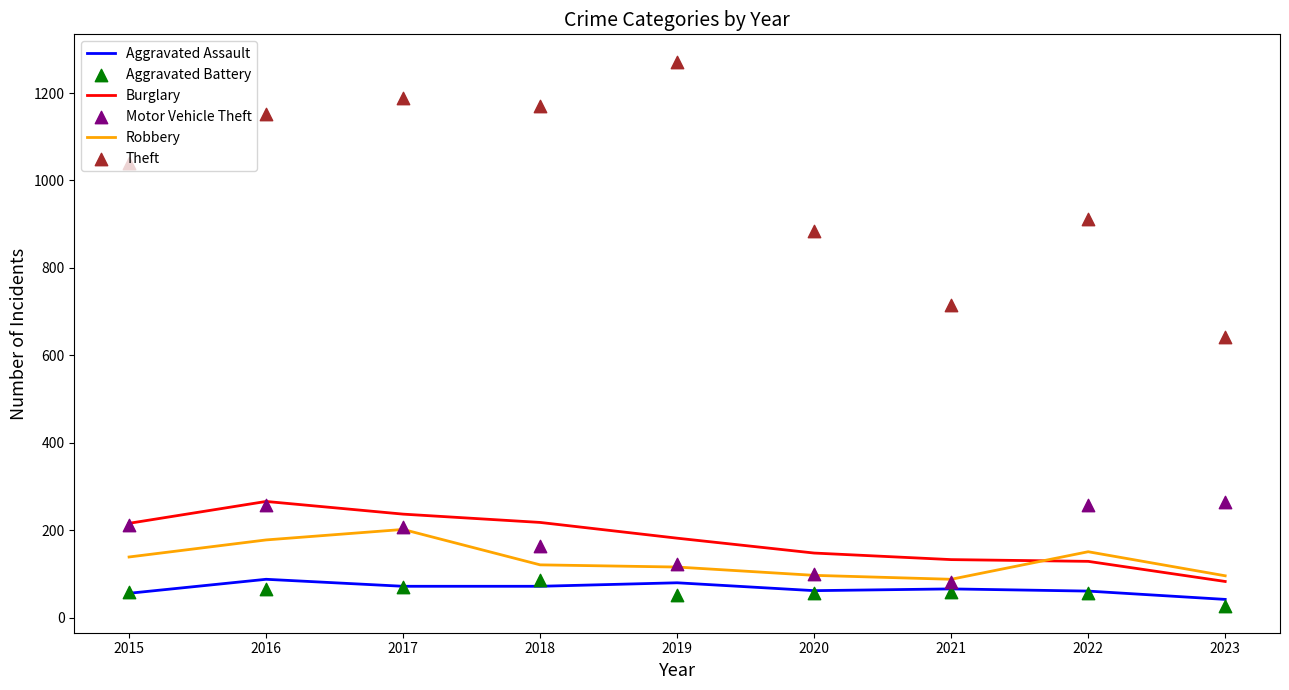

Which series reaches the maximum Y coordinate?

Theft